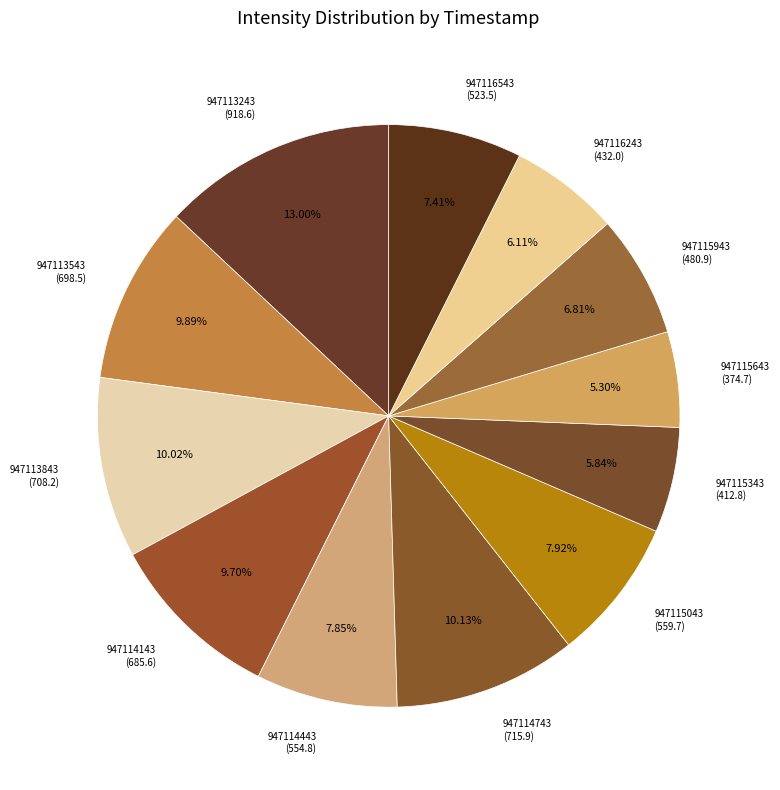

Approximately how many times larger is the value at 947113843 (708.2) compared to 947116243 (432.0)?

1.6